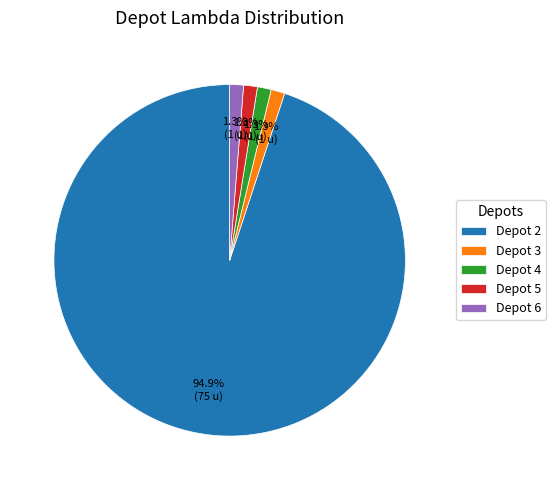

Is Depot 2 the majority of the pie?

Yes